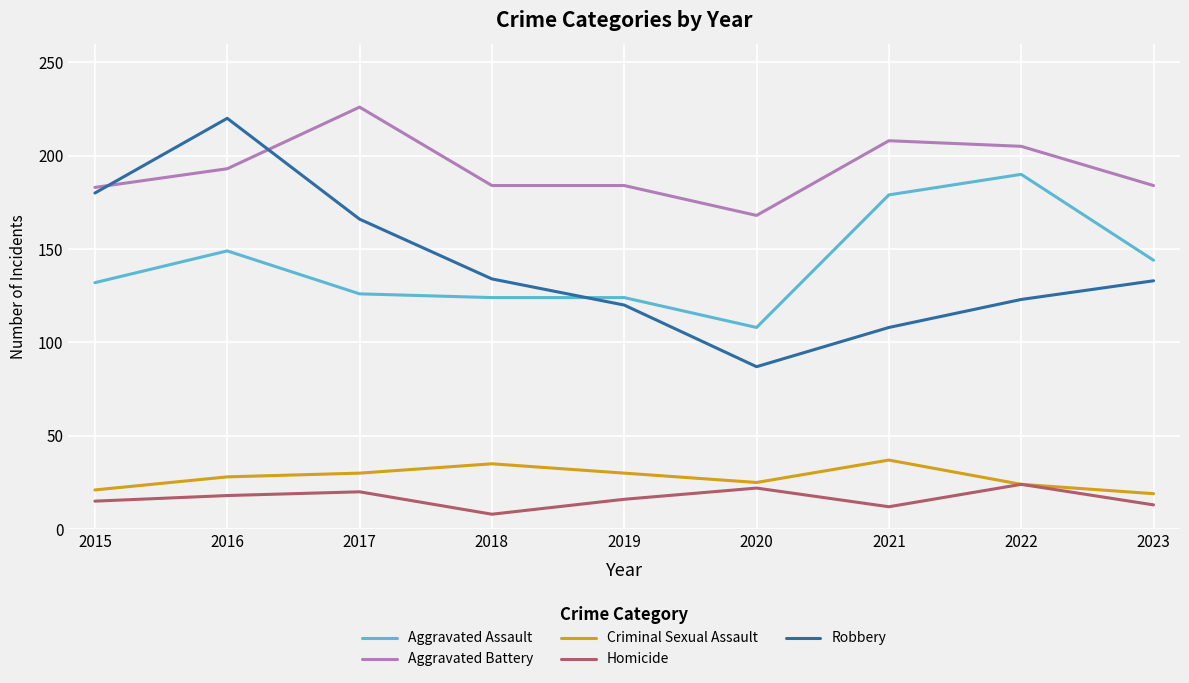

What is the difference between the maximum and minimum values in the Aggravated Assault series?

82